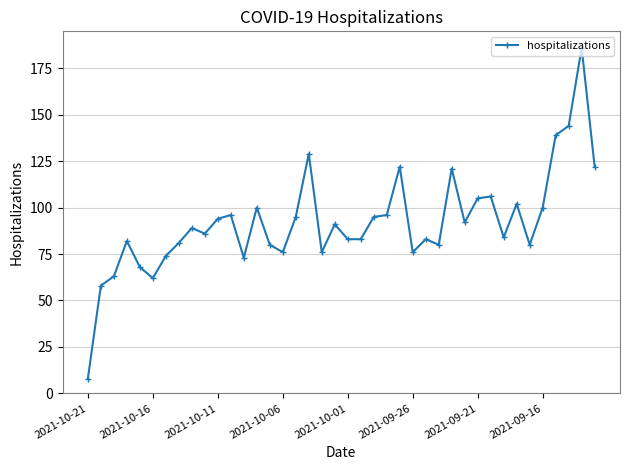

What is the value of the 26th point from the left?

76